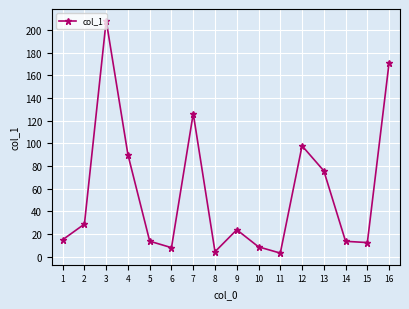

What is the minimum value shown in the chart?

3.2